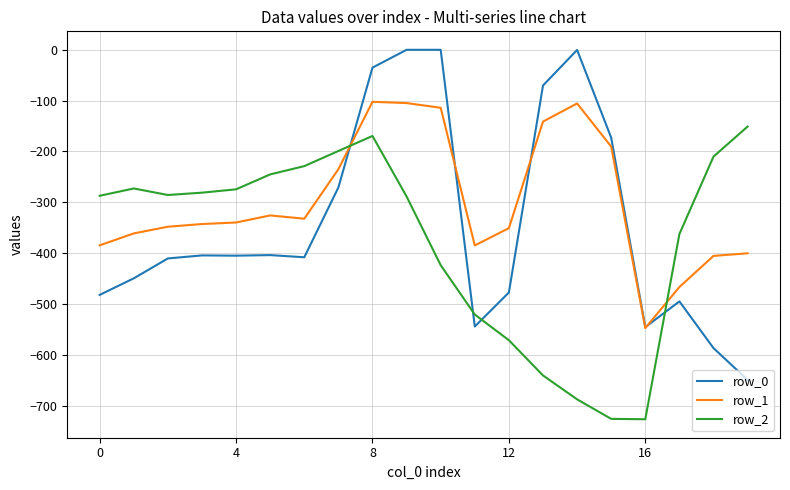

Rank the series by their maximum value, from highest to lowest.

row_0, row_1, row_2